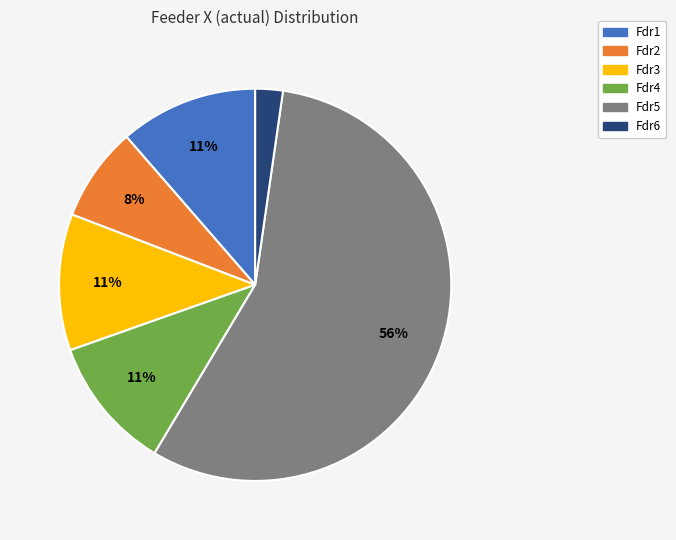

To the nearest percent, what percentage of the pie is Fdr6?

2%